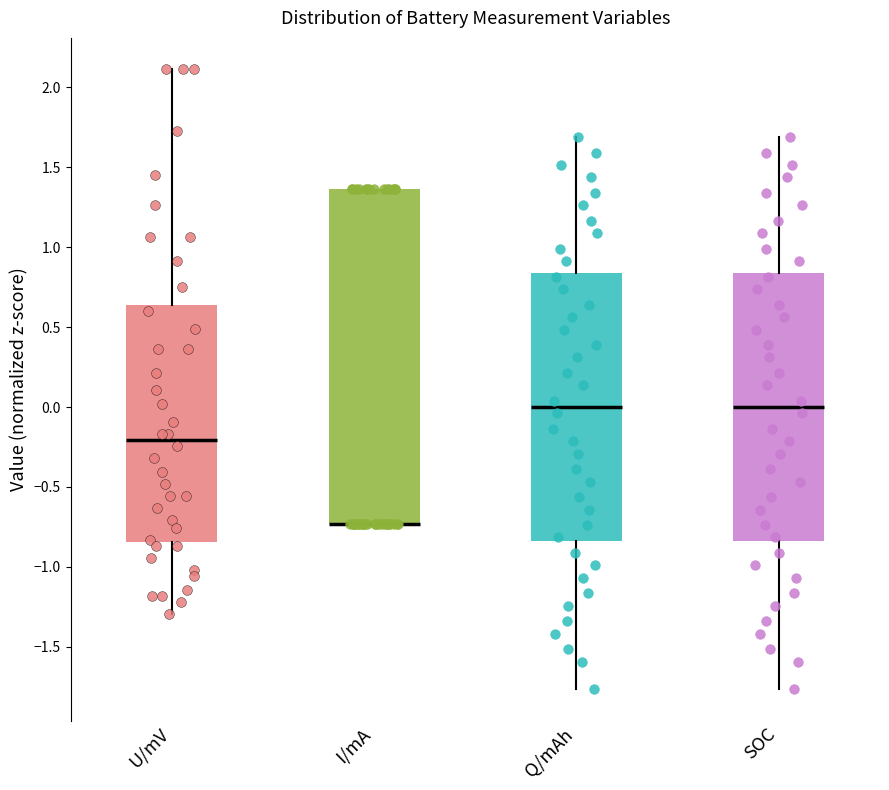

Reading left to right, read every box against the y-axis: the position of its median line, the range the box covers, and the ends of its whiskers. The values are not printed on the chart, so give them approximately, as read against the axis.

U/mV: median -0.20, box -0.85 to 0.65, whiskers -1.30 to 2.10
I/mA: median -0.75 (drawn on the box's lower edge), box -0.75 to 1.35, whiskers -0.75 to 1.35
Q/mAh: median 0.00, box -0.85 to 0.85, whiskers -1.75 to 1.70
SOC: median 0.00, box -0.85 to 0.85, whiskers -1.75 to 1.70